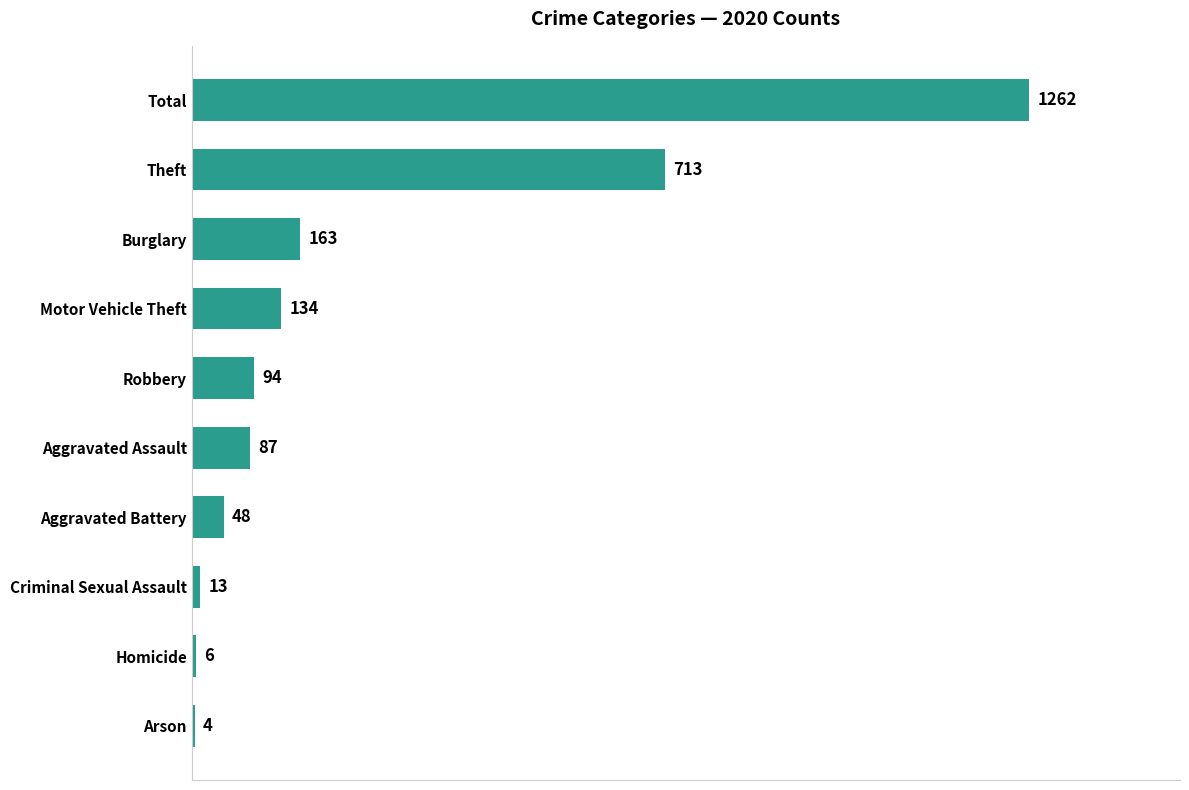

The value at Aggravated Assault is 87. True or false?

True